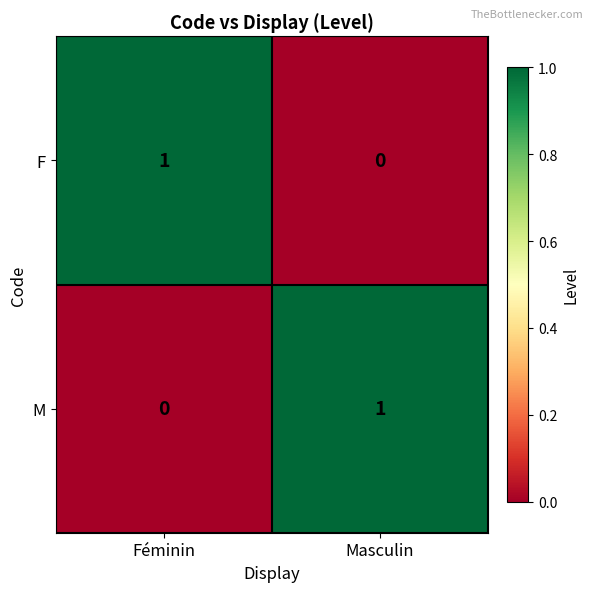

How many categories are shown in the chart?

2